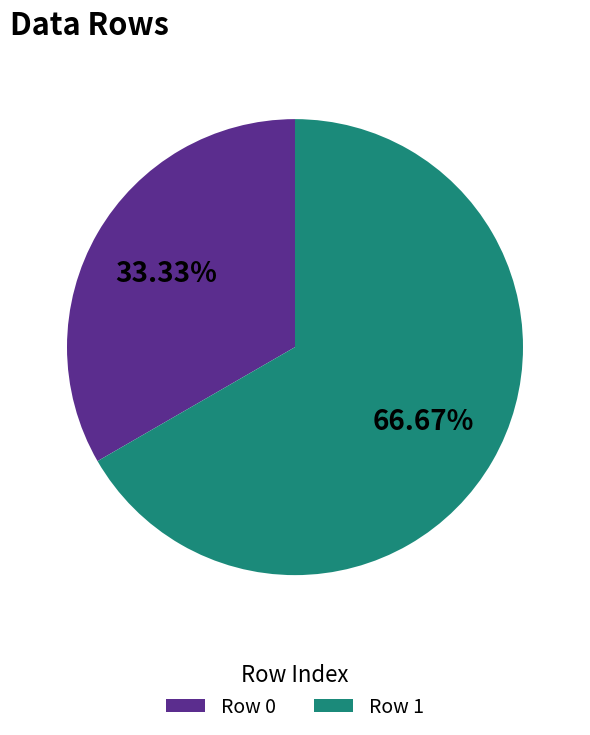

To the nearest percent, what is the average slice percentage?

50%